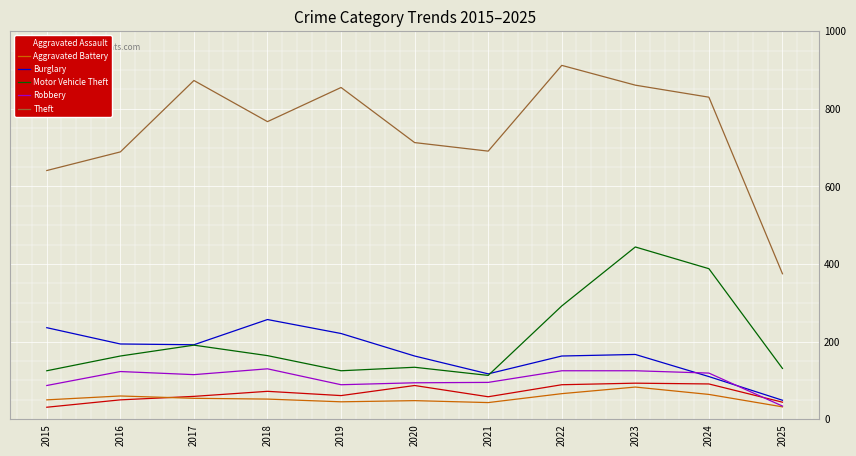

Rank the series by their maximum value, from lowest to highest.

Aggravated Battery, Aggravated Assault, Robbery, Burglary, Motor Vehicle Theft, Theft